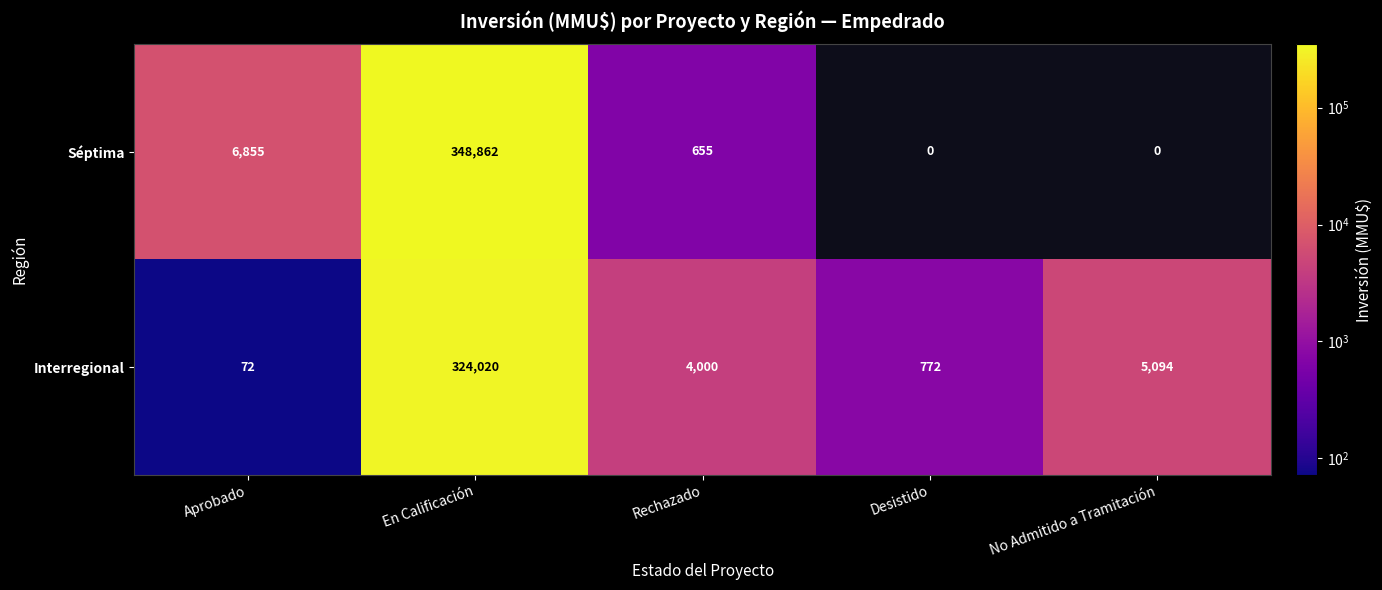

What is the total value across all series at En Calificación?

672882